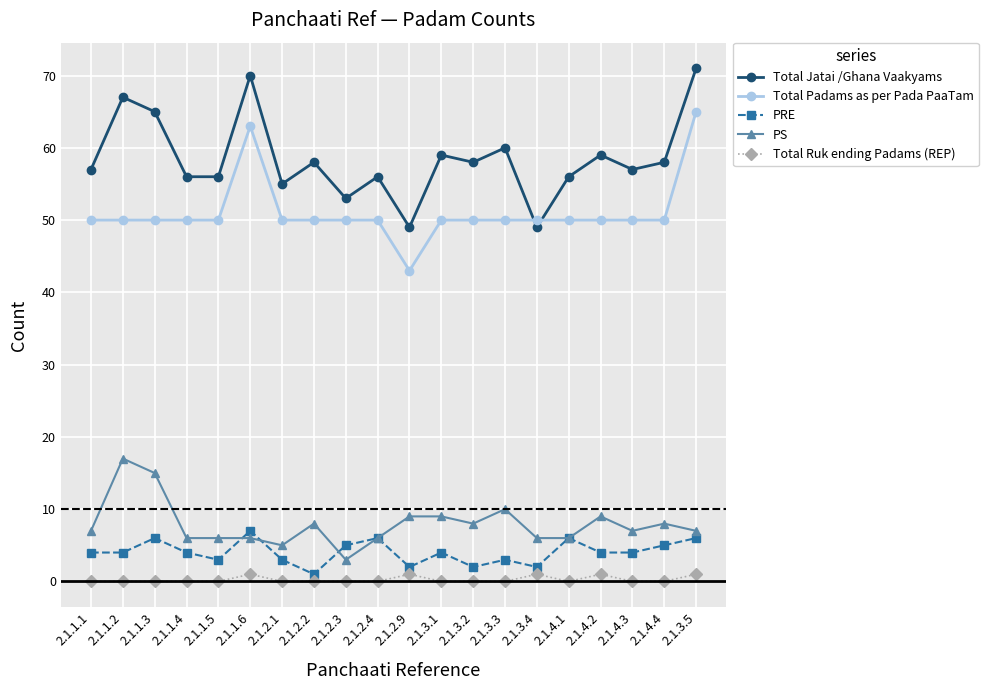

What is the sum of the Total Ruk ending Padams (REP) values at 2.1.3.5 and 2.1.1.1?

1